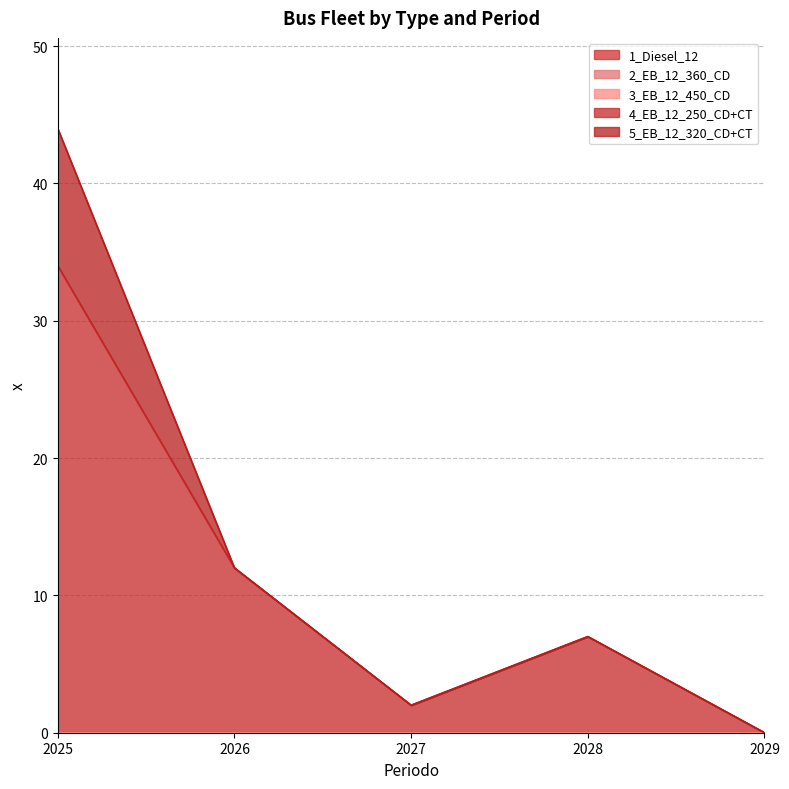

Is it true that 4_EB_12_250_CD+CT equals -17 at 2029?

False